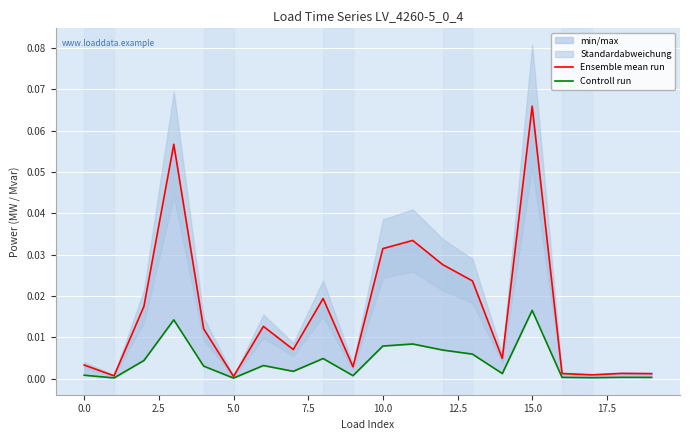

List the series in order of their overall mean, lowest first.

Controll run, Ensemble mean run